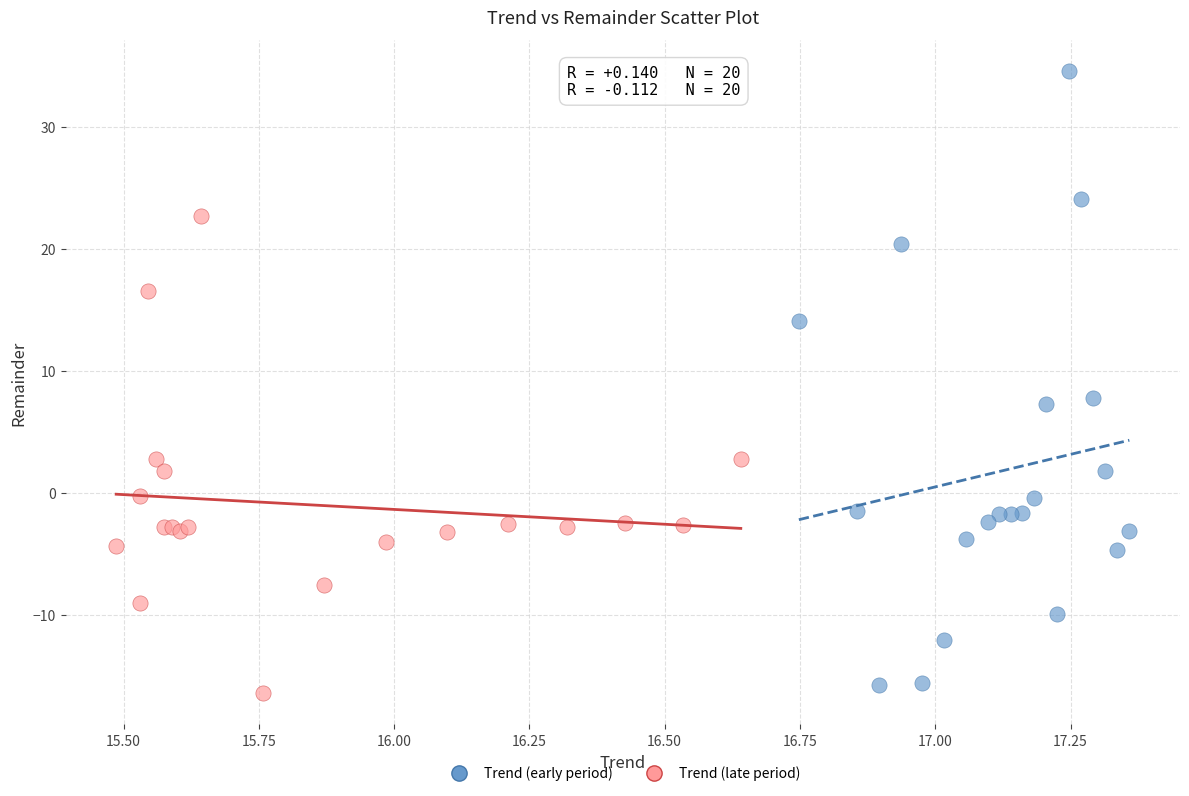

Which series has the largest Y range (max minus min)?

Trend (early period)